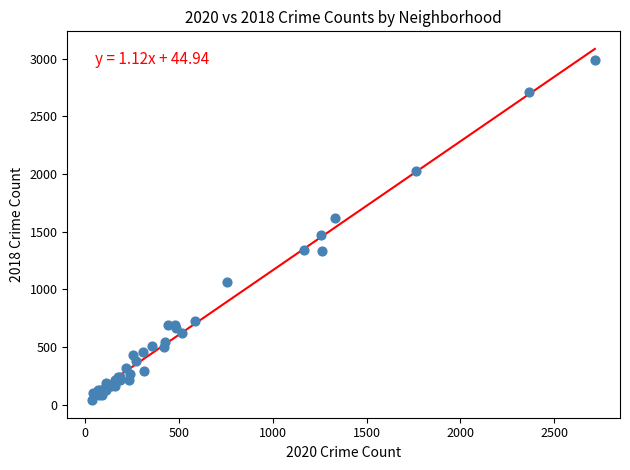

What Y value in the scatter plot is closest to 1511?

1474